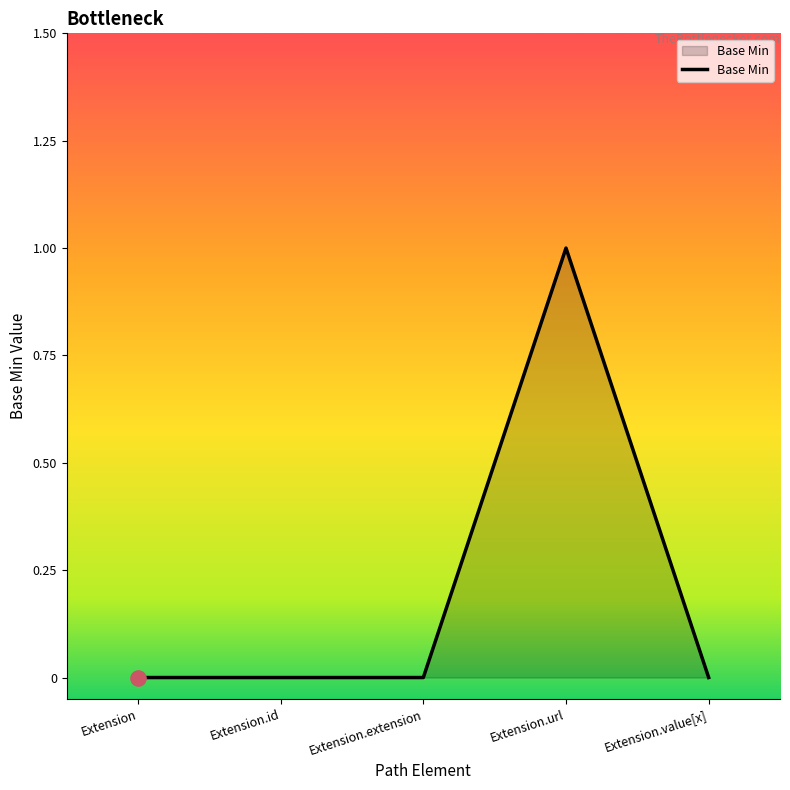

What is the change in value from Extension.id to Extension.url?

+1